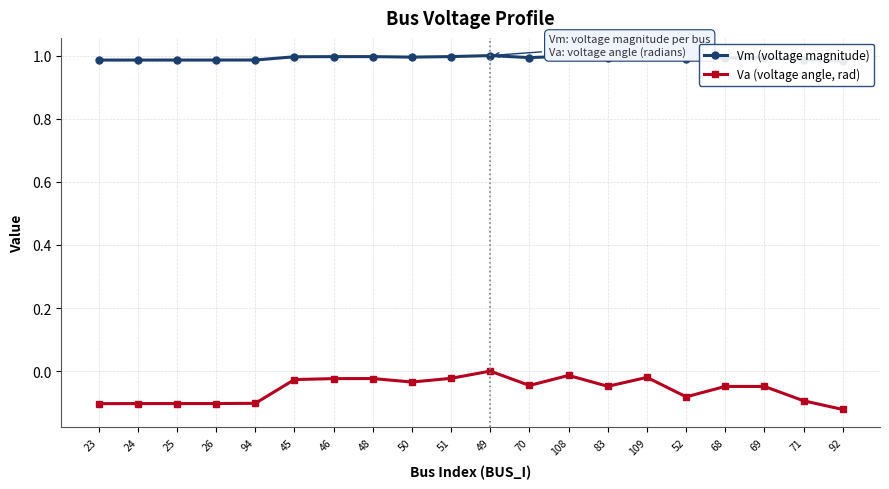

List the labels in order of Va (voltage angle, rad) value, largest first.

49, 108, 109, 51, 48, 46, 45, 50, 70, 83, 68, 69, 52, 71, 94, 26, 25, 24, 23, 92